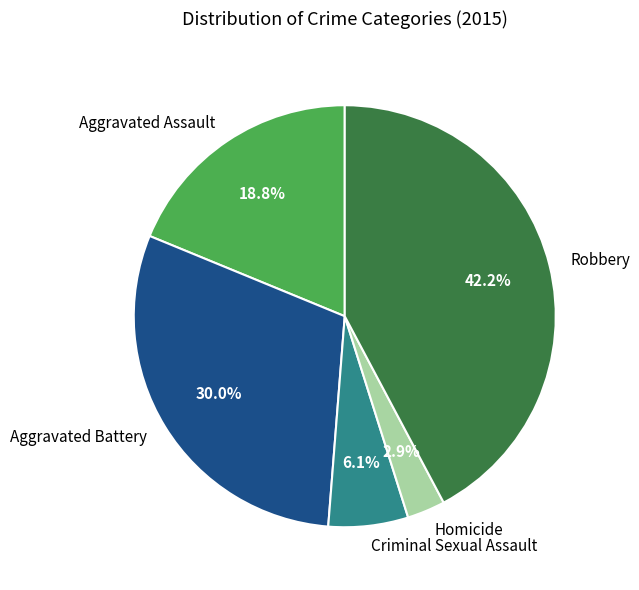

How many slices are in this pie chart?

5